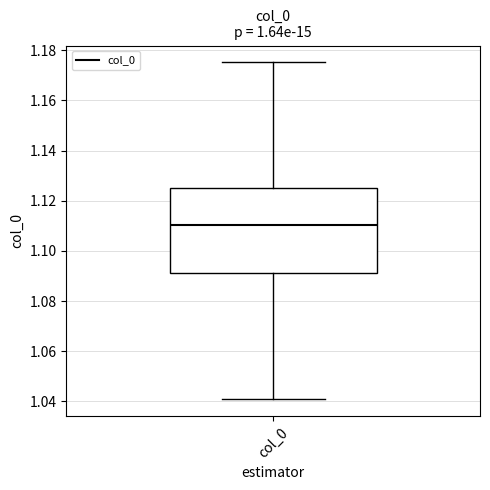

Read this box plot against the y-axis: the position of the median line, the range covered by the box, and the ends of both whiskers. The values are not printed on the chart, so give them approximately, as read against the axis.

median 1.110, box 1.092 to 1.126, whiskers 1.040 to 1.176